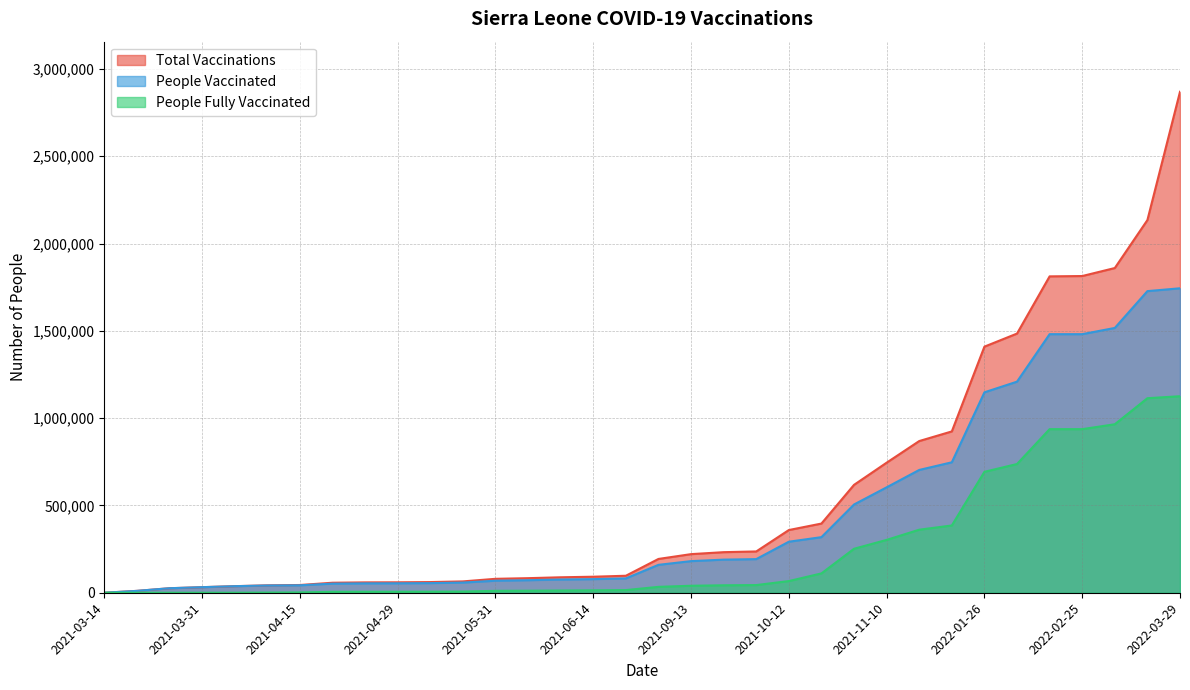

Rank the categories by people_vaccinated value from highest to lowest.

2022-03-29, 2022-03-15, 2022-03-04, 2022-02-18, 2022-02-25, 2022-02-07, 2022-01-26, 2022-01-11, 2021-11-26, 2021-11-10, 2021-11-04, 2021-10-18, 2021-10-12, 2021-09-29, 2021-09-27, 2021-09-13, 2021-08-27, 2021-06-20, 2021-06-14, 2021-06-10, 2021-06-08, 2021-05-31, 2021-05-08, 2021-05-01, 2021-04-29, 2021-04-27, 2021-04-25, 2021-04-15, 2021-04-14, 2021-04-10, 2021-03-31, 2021-03-30, 2021-03-25, 2021-03-14